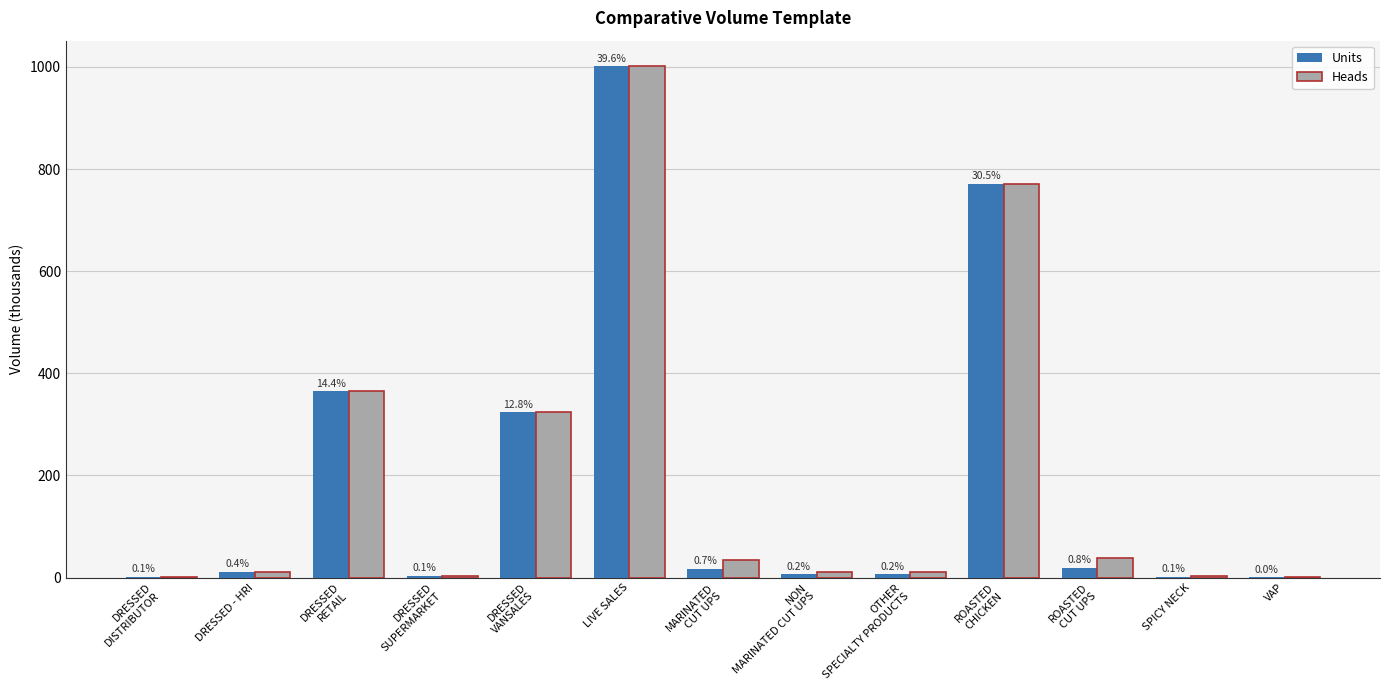

Does the chart contain stacked bars?

No